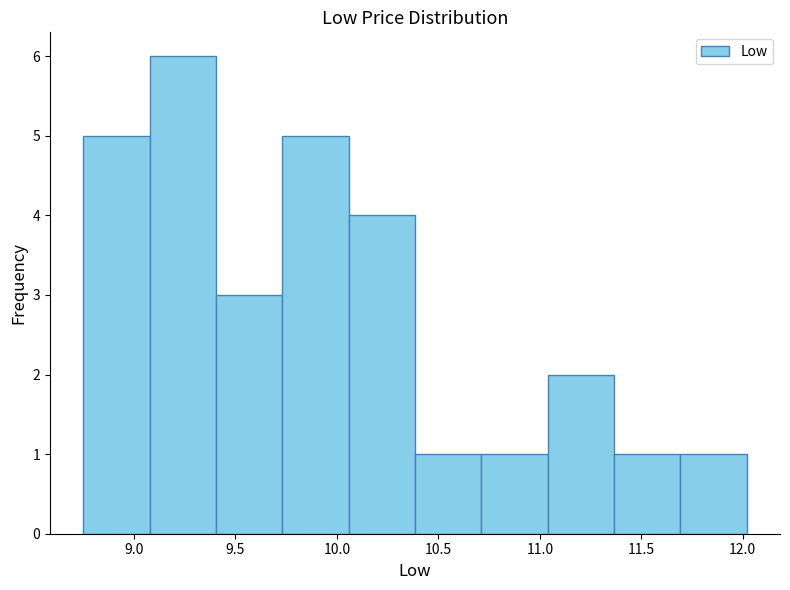

How tall is the bar that spans 10.70 to 11.05 on the x-axis? Neither the bar edges nor the heights are printed on the chart, so give them approximately, as read against the axes.

1